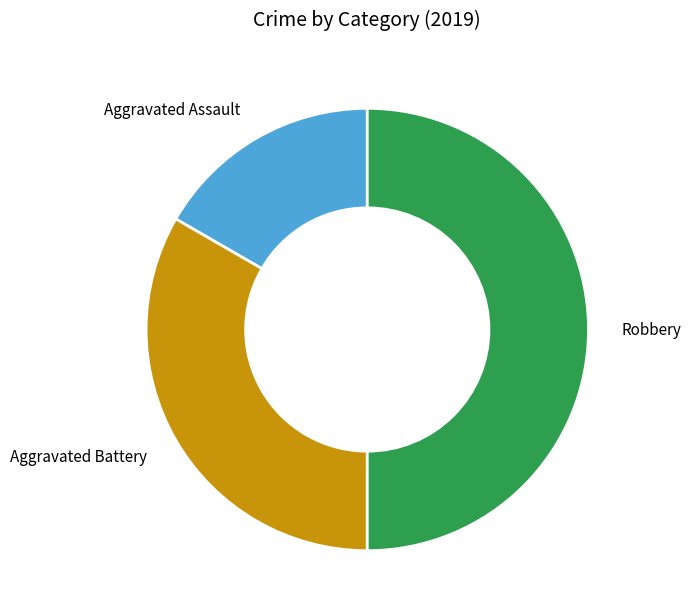

True or false: Aggravated Assault accounts for 17% of the total.

True